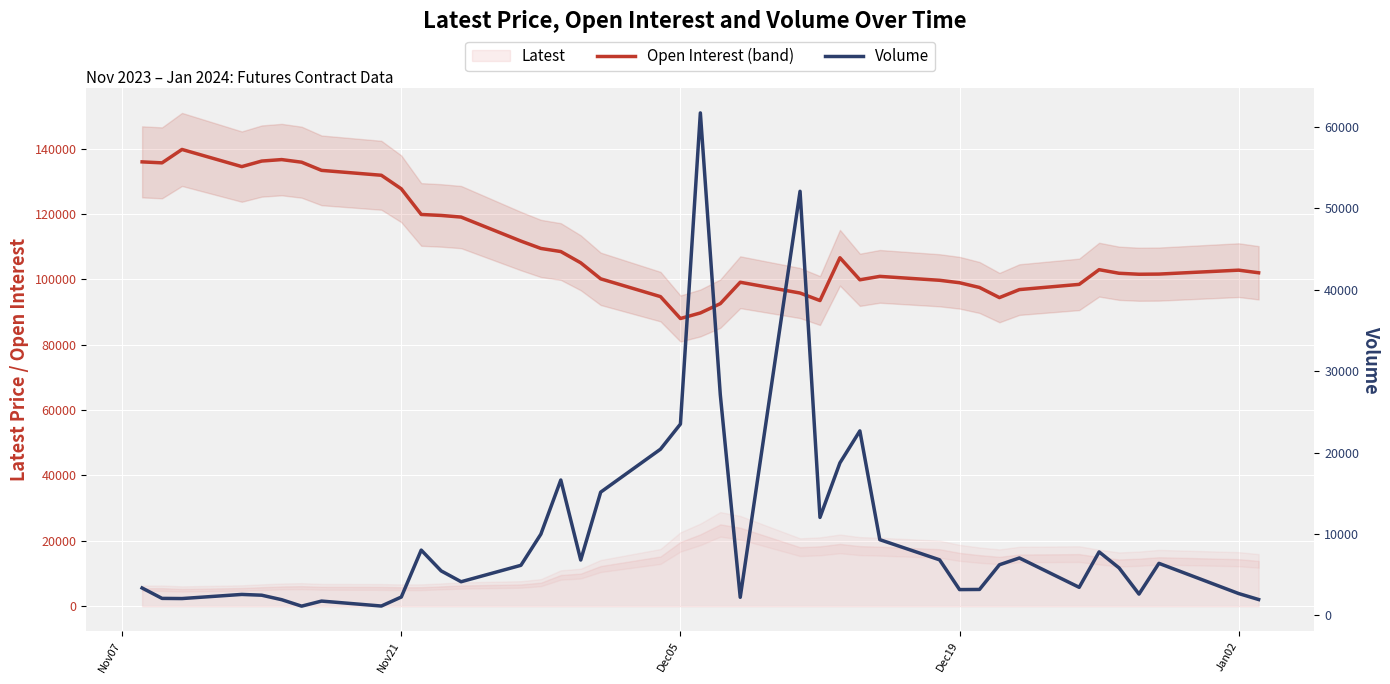

Is this an area chart (filled region under the line)?

No